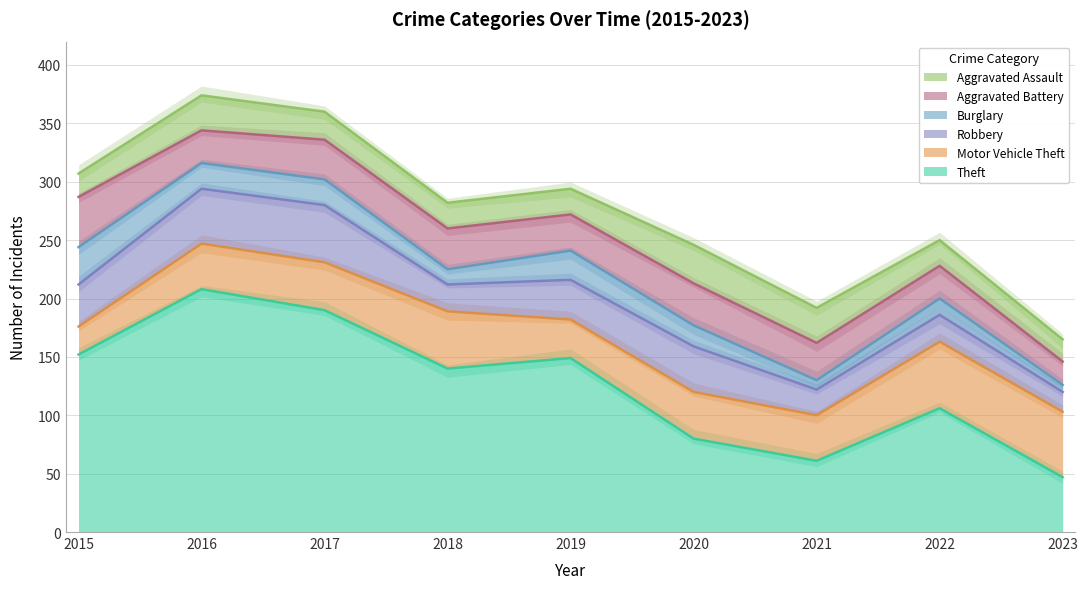

Where is Burglary nearest to the value 19?

2020